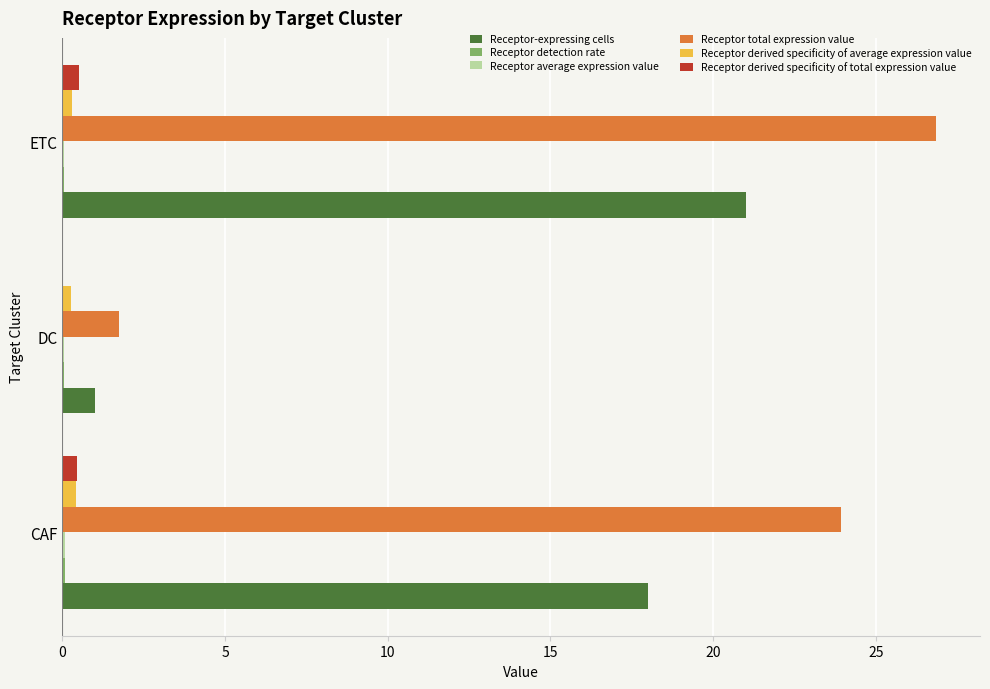

Which series has the largest total across all categories?

Receptor total expression value